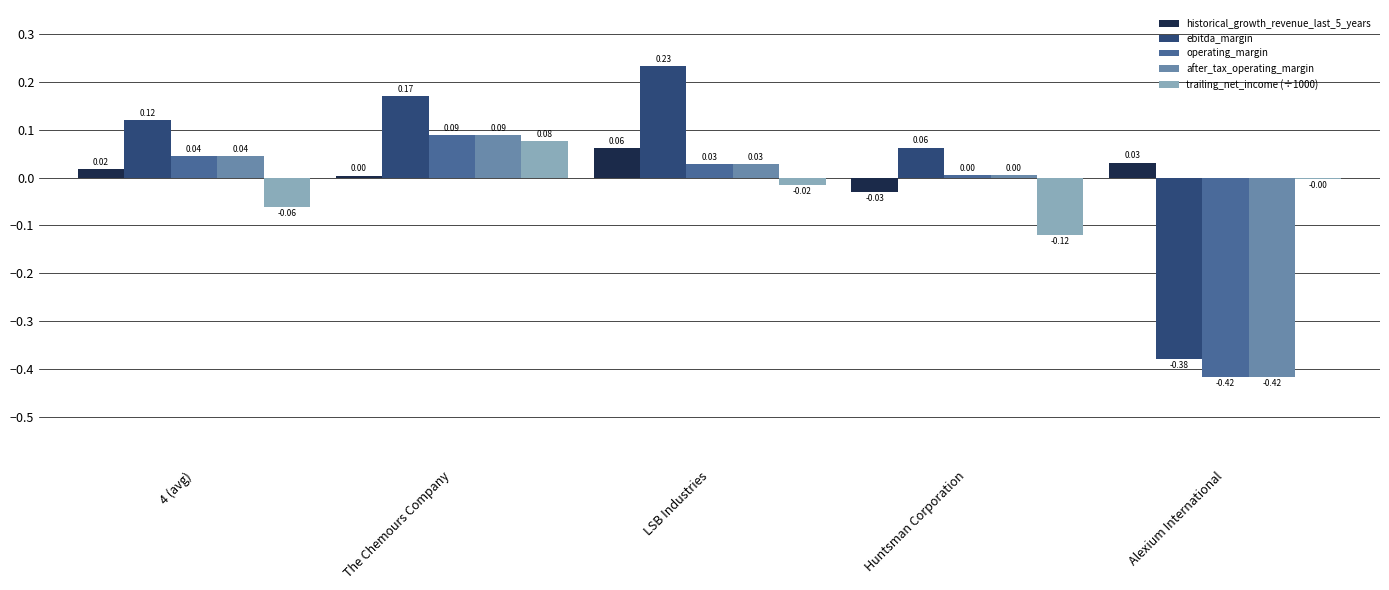

Which series changed the most between The Chemours Company and Huntsman Corporation?

trailing_net_income (÷1000)